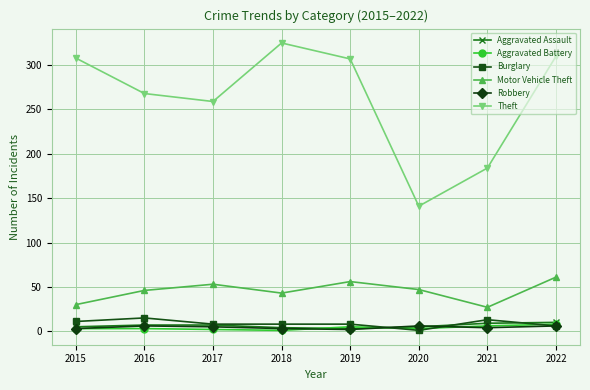

Is the value of Burglary at 2015 greater than the value of Aggravated Battery at 2016?

Yes